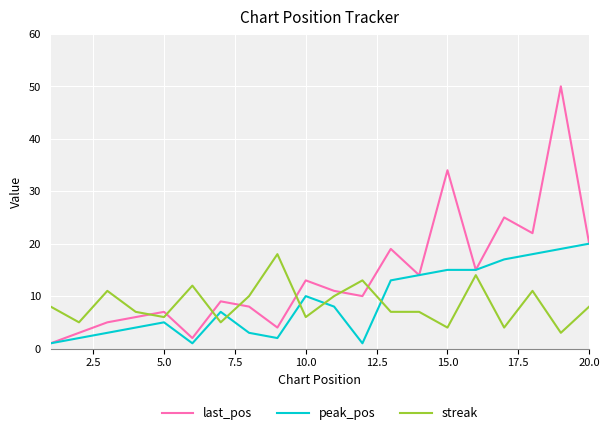

What is the difference between the maximum and minimum values in the streak series?

15